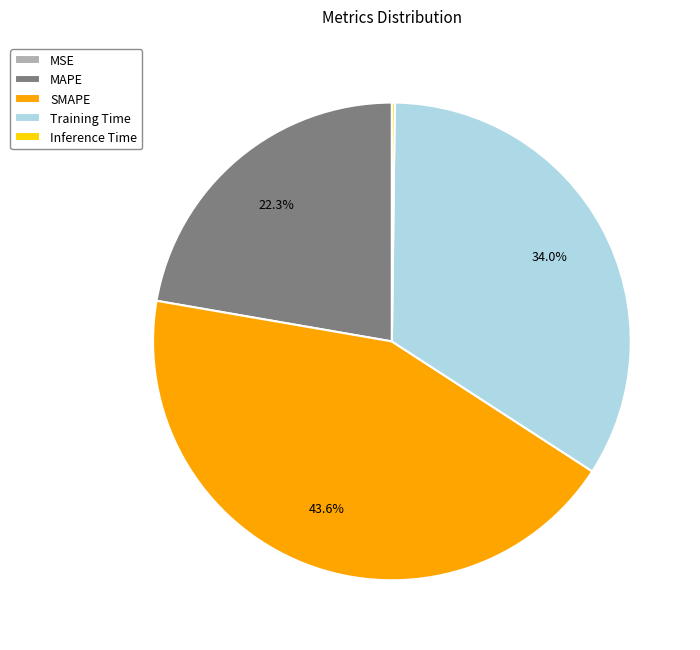

What is the largest slice in the pie chart?

SMAPE